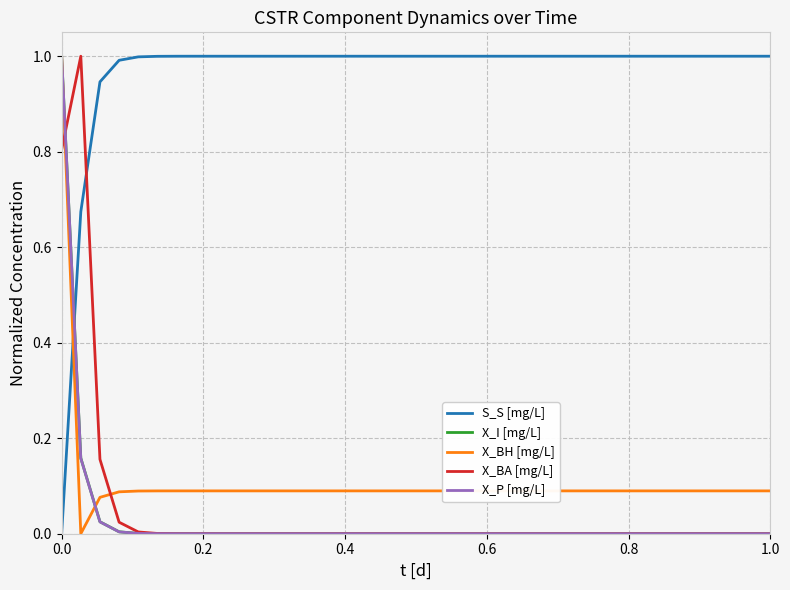

True or false: X_BH [mg/L] and X_P [mg/L] cross at least once.

True